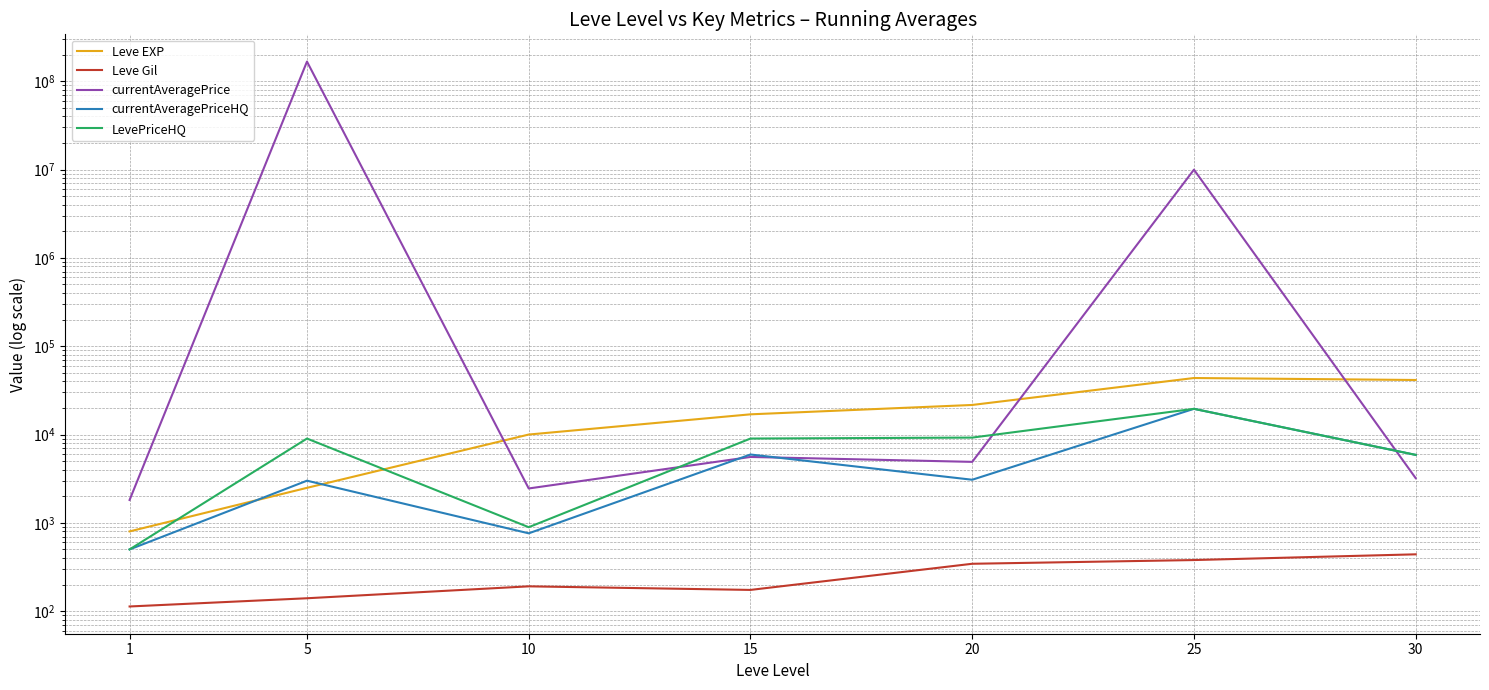

At which label does Leve EXP first exceed 16920?

20